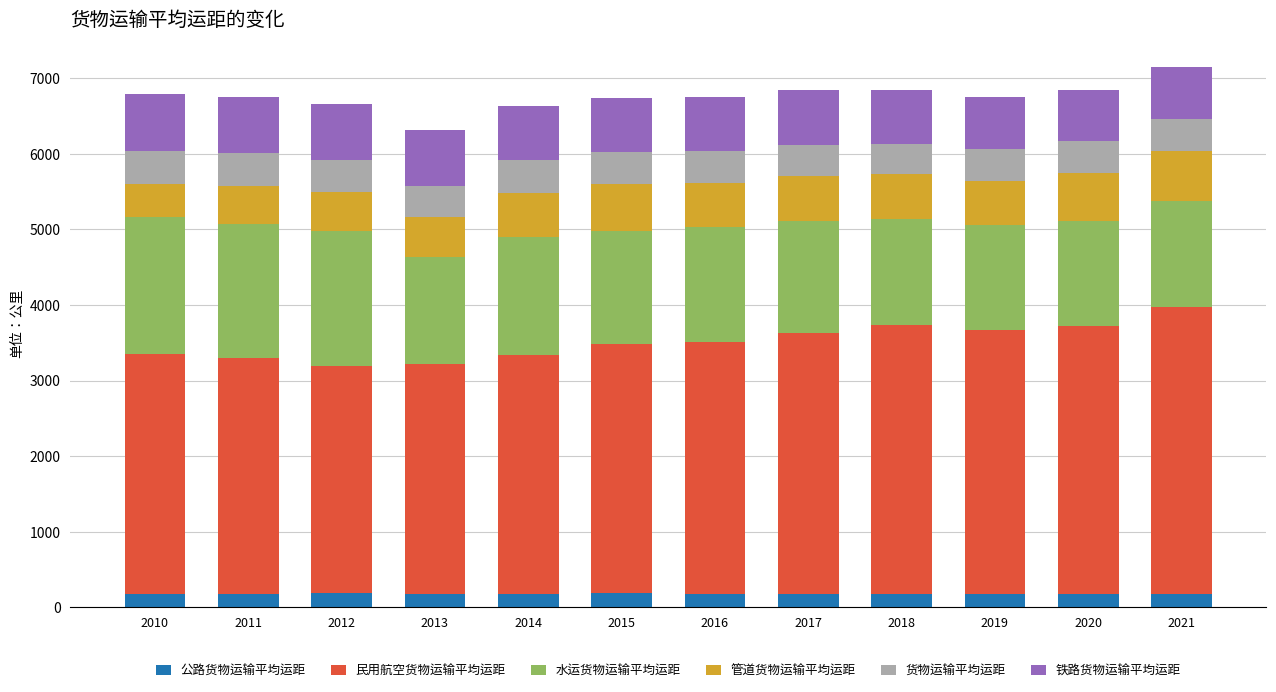

What are all the series names shown in the legend?

公路货物运输平均运距, 民用航空货物运输平均运距, 水运货物运输平均运距, 管道货物运输平均运距, 货物运输平均运距, 铁路货物运输平均运距